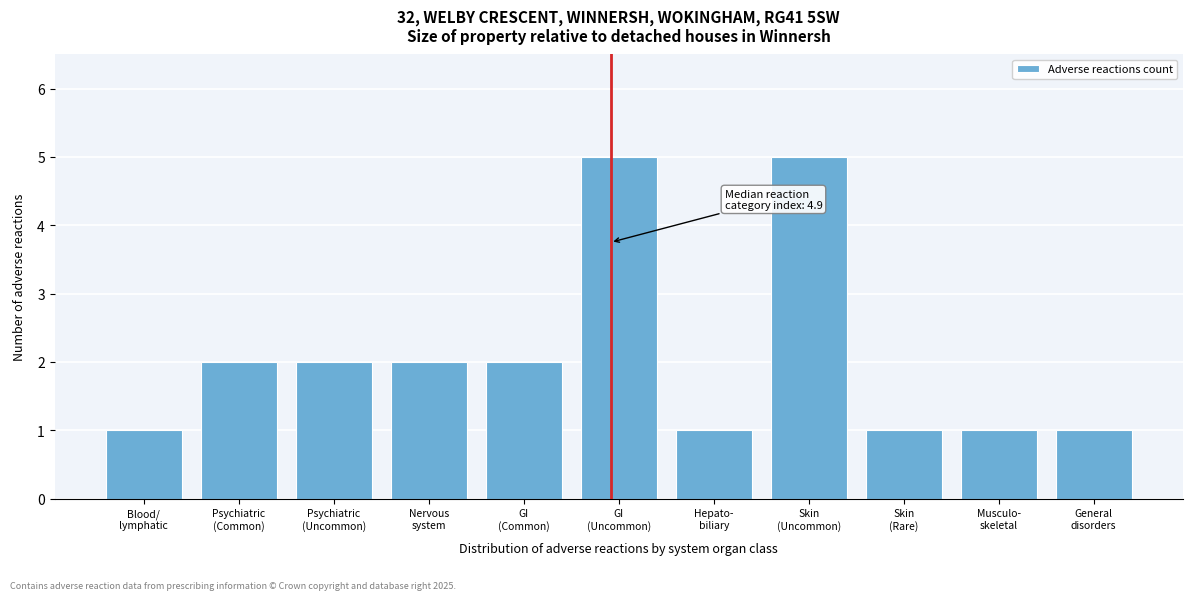

Reading right to left, what are all the values shown in this chart?

1	1	1	5	1	5	2	2	2	2	1